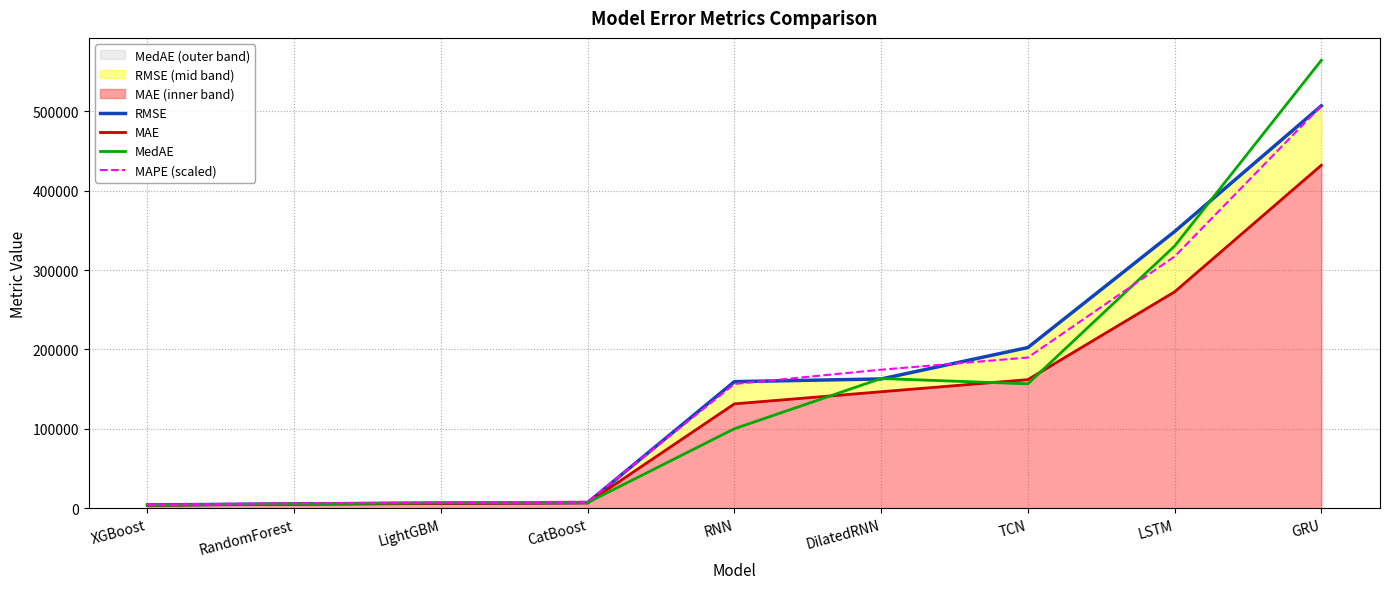

True or false: MedAE has a value of 25787.2 at RNN.

False